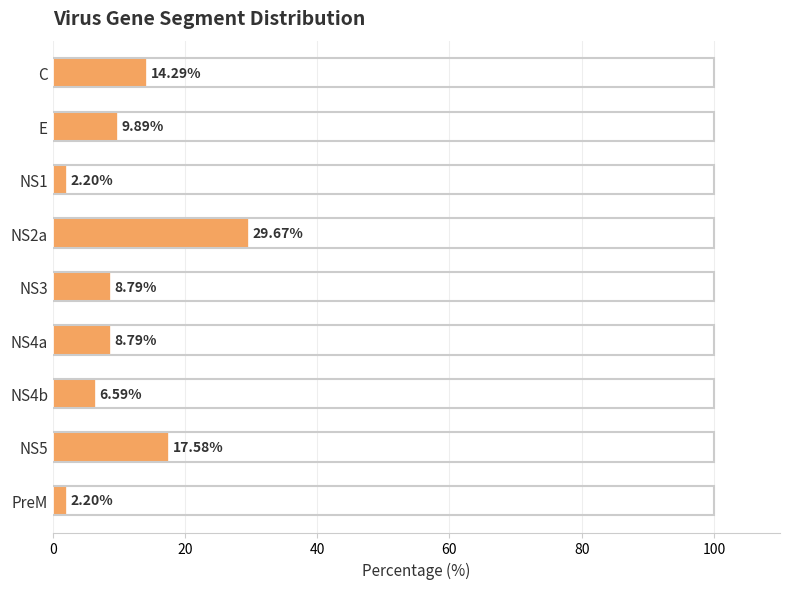

Between NS1 and NS2a, which is larger?

NS2a